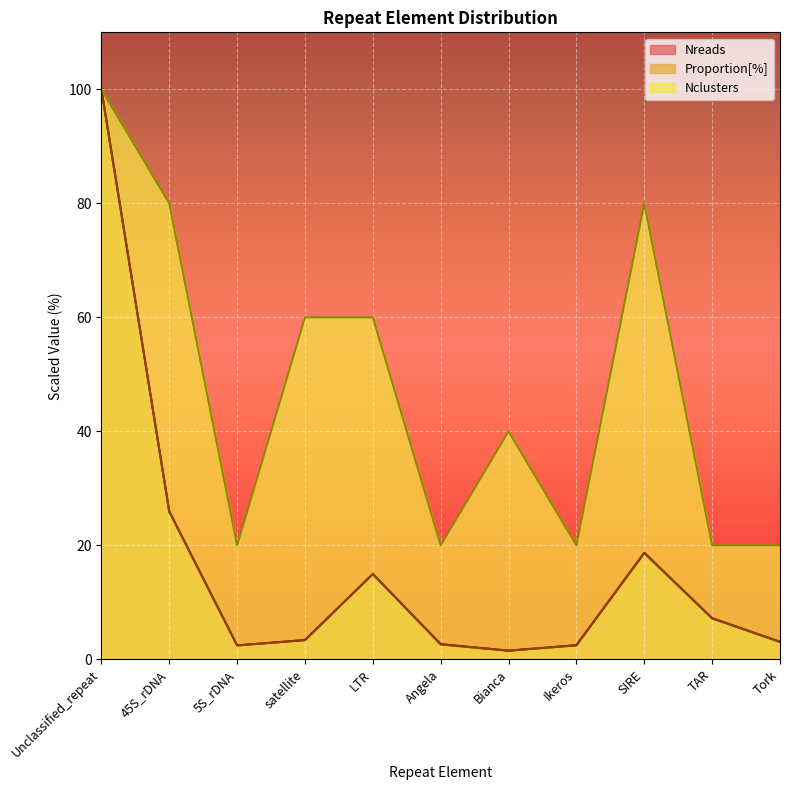

Is it true that Nclusters equals 139.3 at SIRE?

False